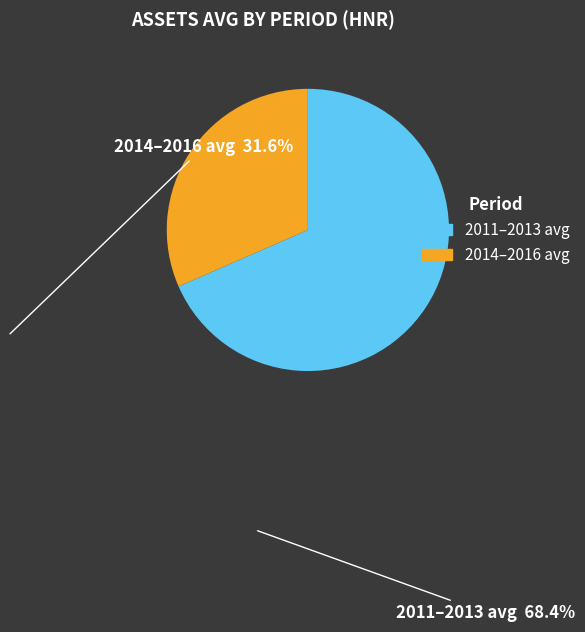

Does any single category account for the majority?

Yes